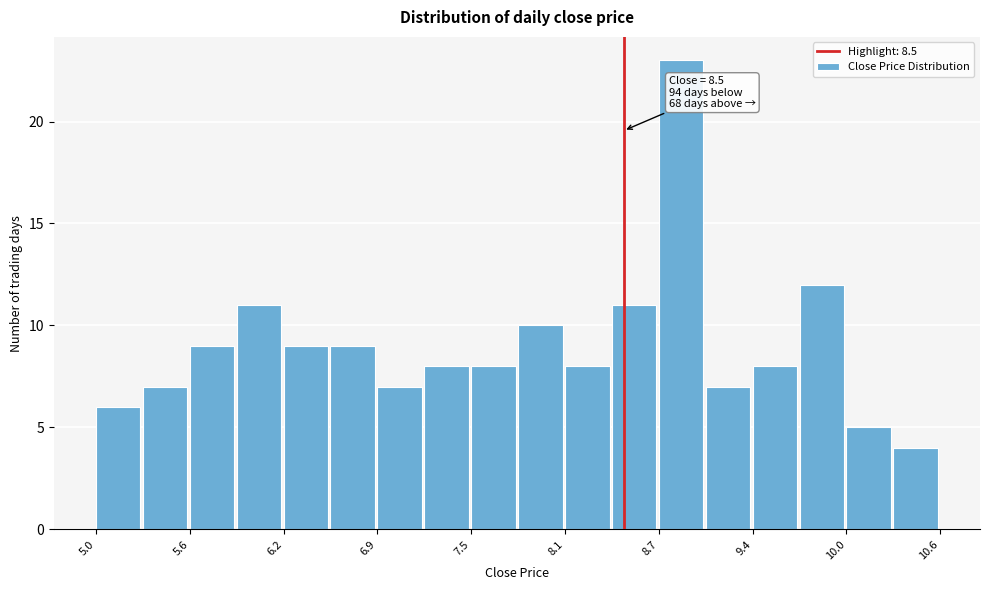

Around what value on the x-axis is the tallest bar? Give the approximate position of its centre, as read against the axis.

8.9